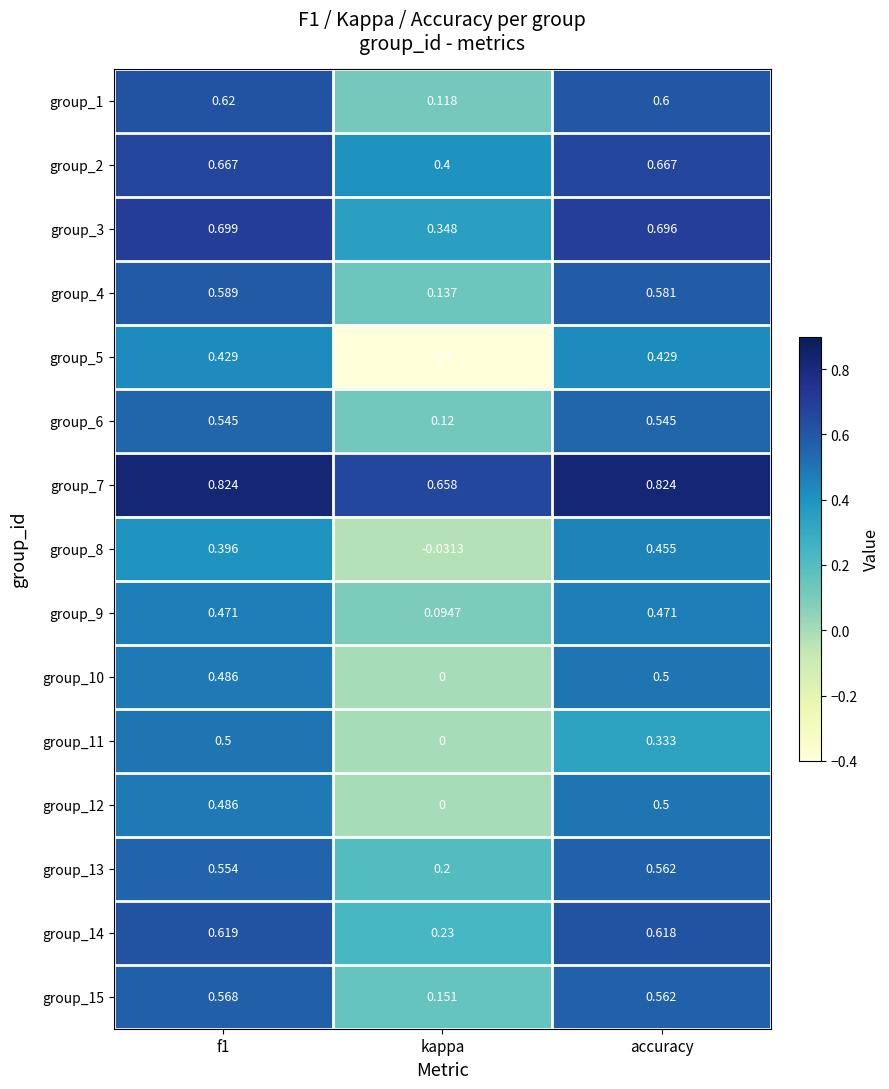

Is the value of group_12 at accuracy greater than the value of group_5 at accuracy?

Yes